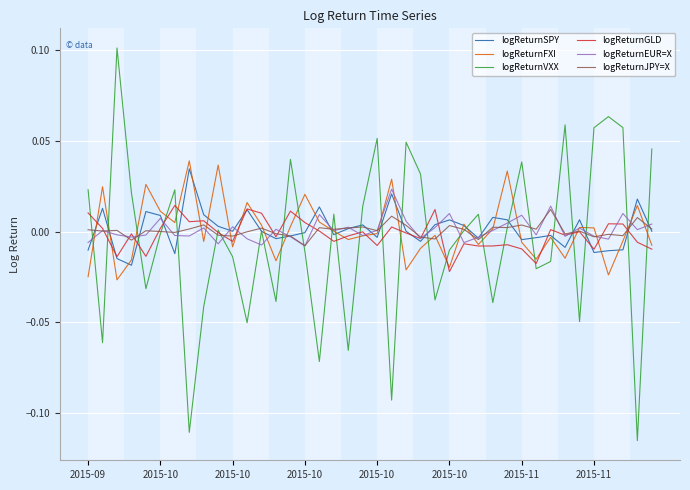

Which series has the widest spread of values?

logReturnVXX